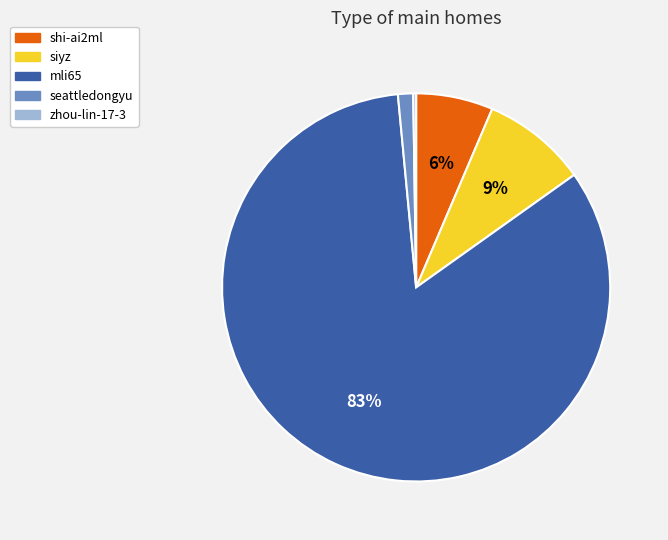

Do shi-ai2ml and siyz together represent more than half of the pie?

No